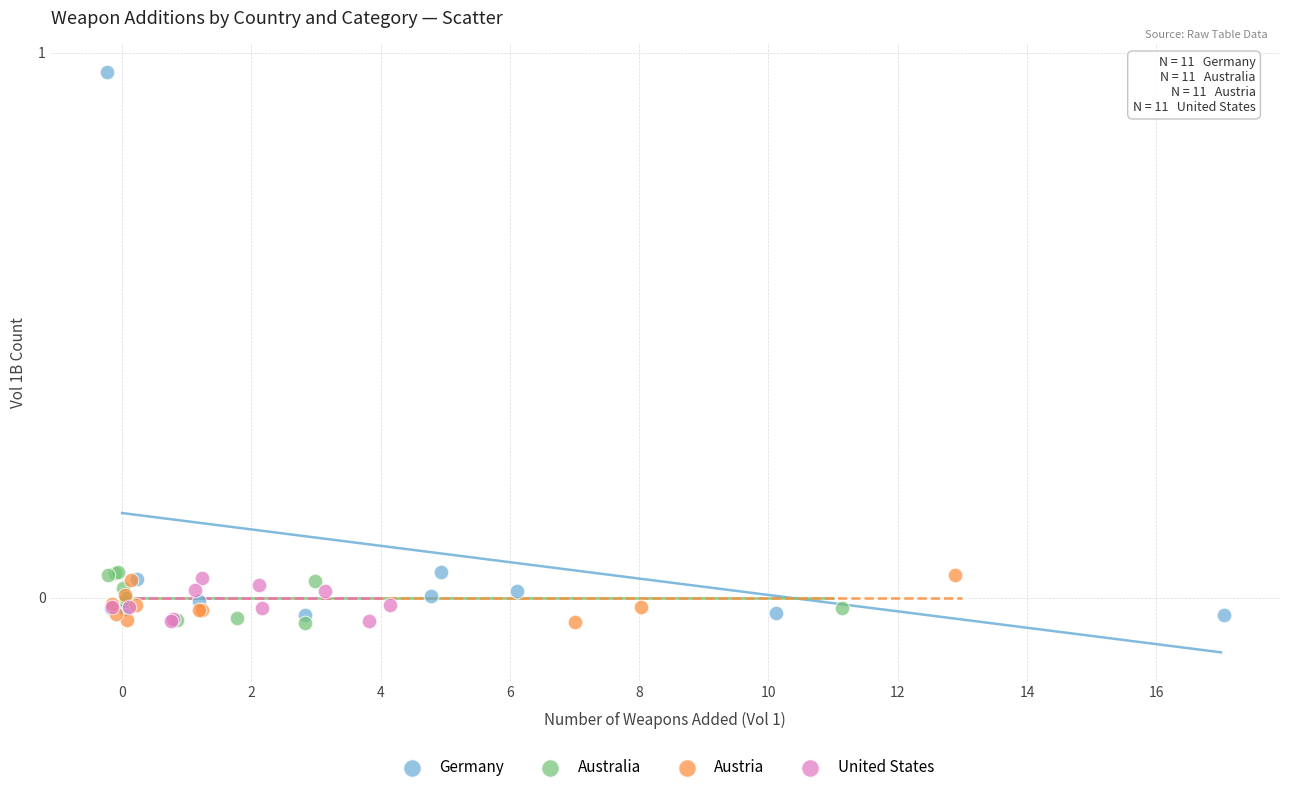

What are all the series names shown in the legend?

Germany, Australia, Austria, United States